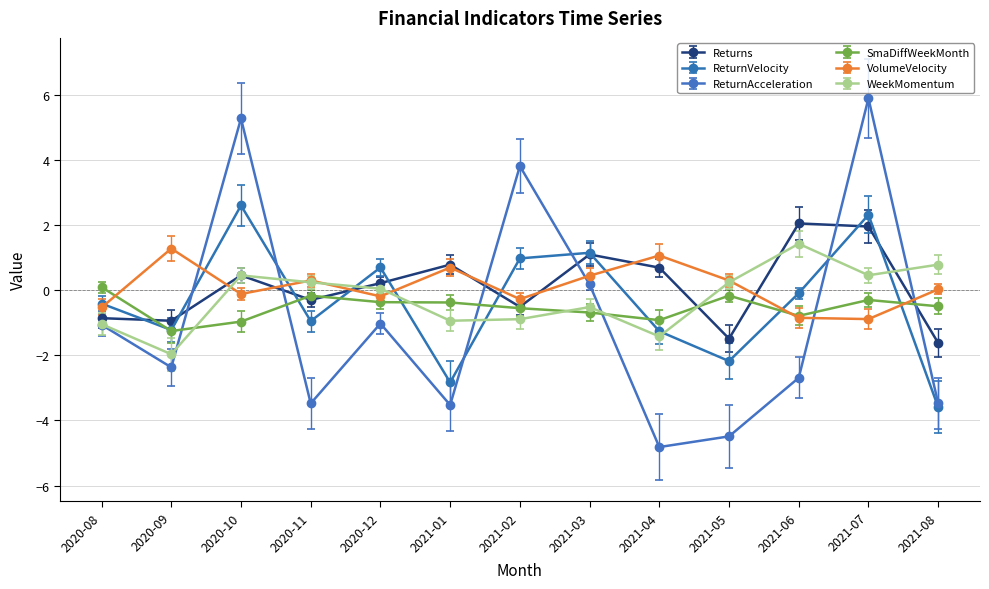

Rank the series by their maximum value, from highest to lowest.

ReturnAcceleration, ReturnVelocity, Returns, WeekMomentum, VolumeVelocity, SmaDiffWeekMonth